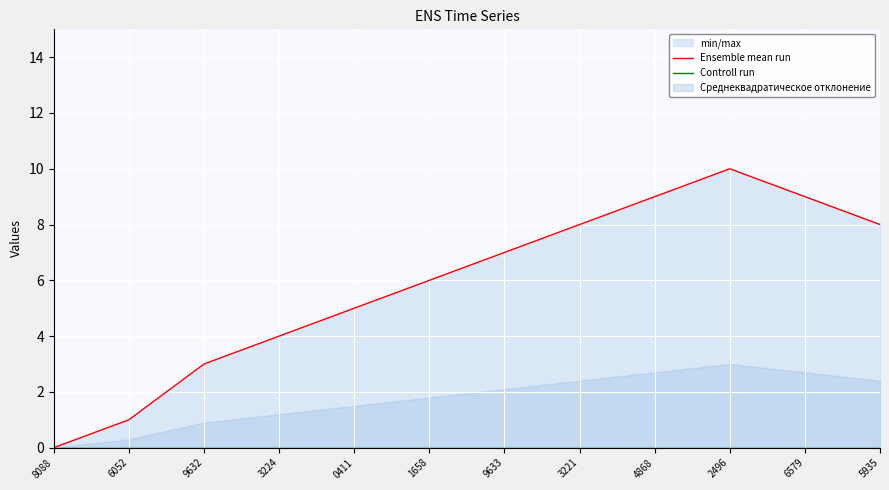

Is this an area chart (filled region under the line)?

No